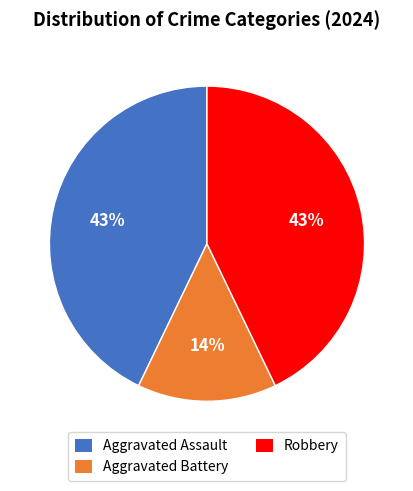

Is there any slice that represents more than half of the pie?

No